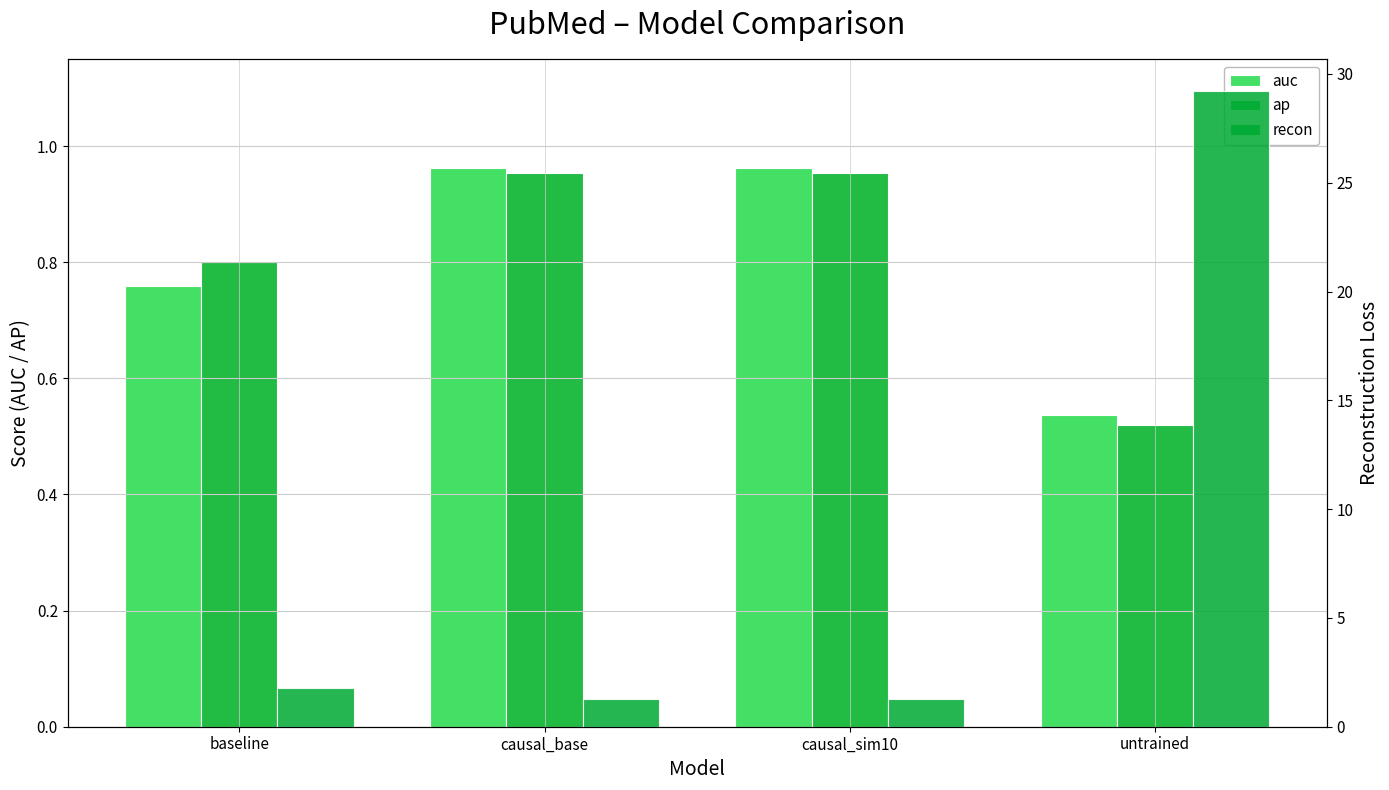

How many bars are there in each group?

3